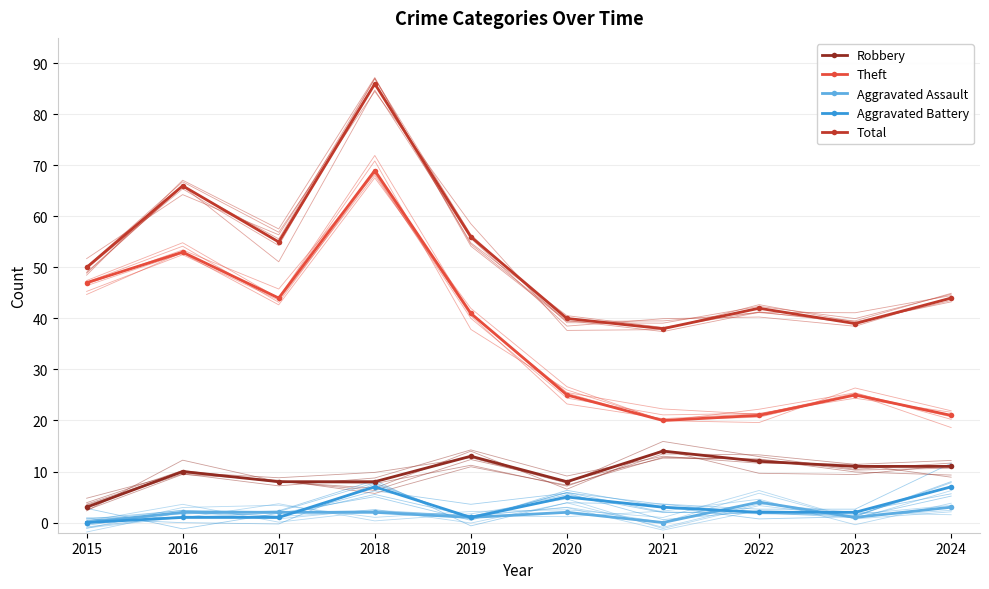

What is the sum of the Robbery values at 2017 and 2020?

16